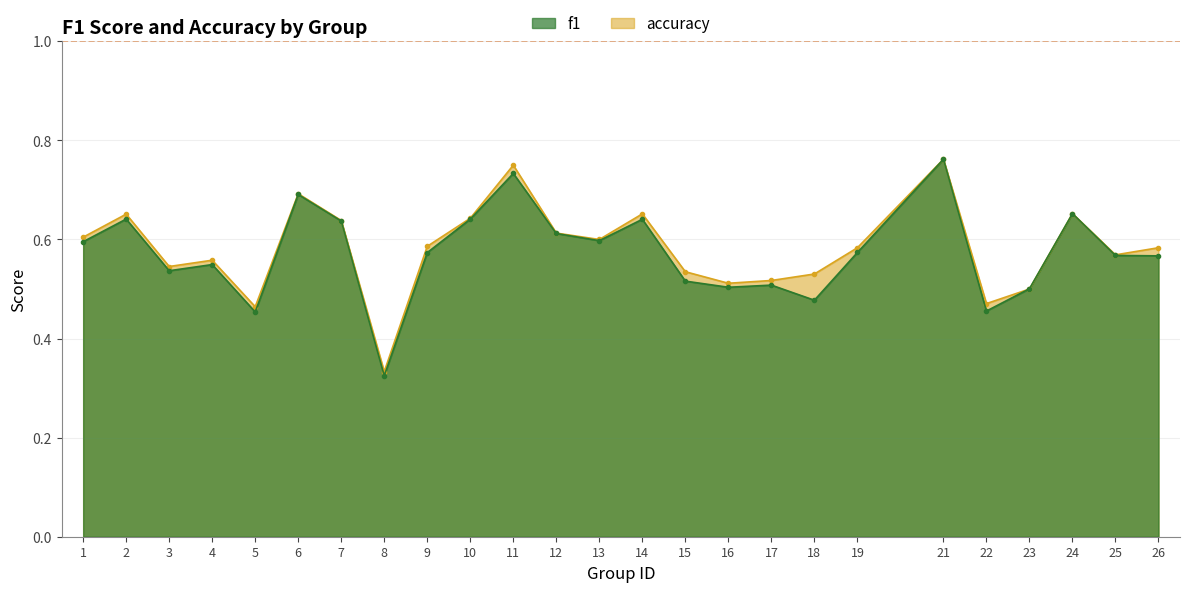

The value of accuracy at 7 is 0.6. True or false?

True